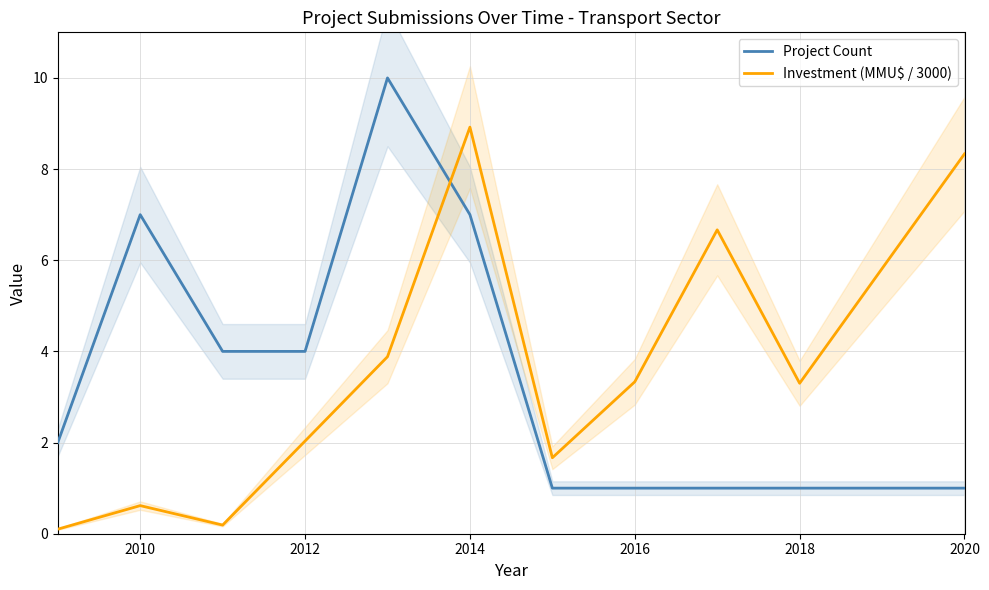

True or false: Project Count and Investment (MMU$ / 3000) intersect in this chart.

True